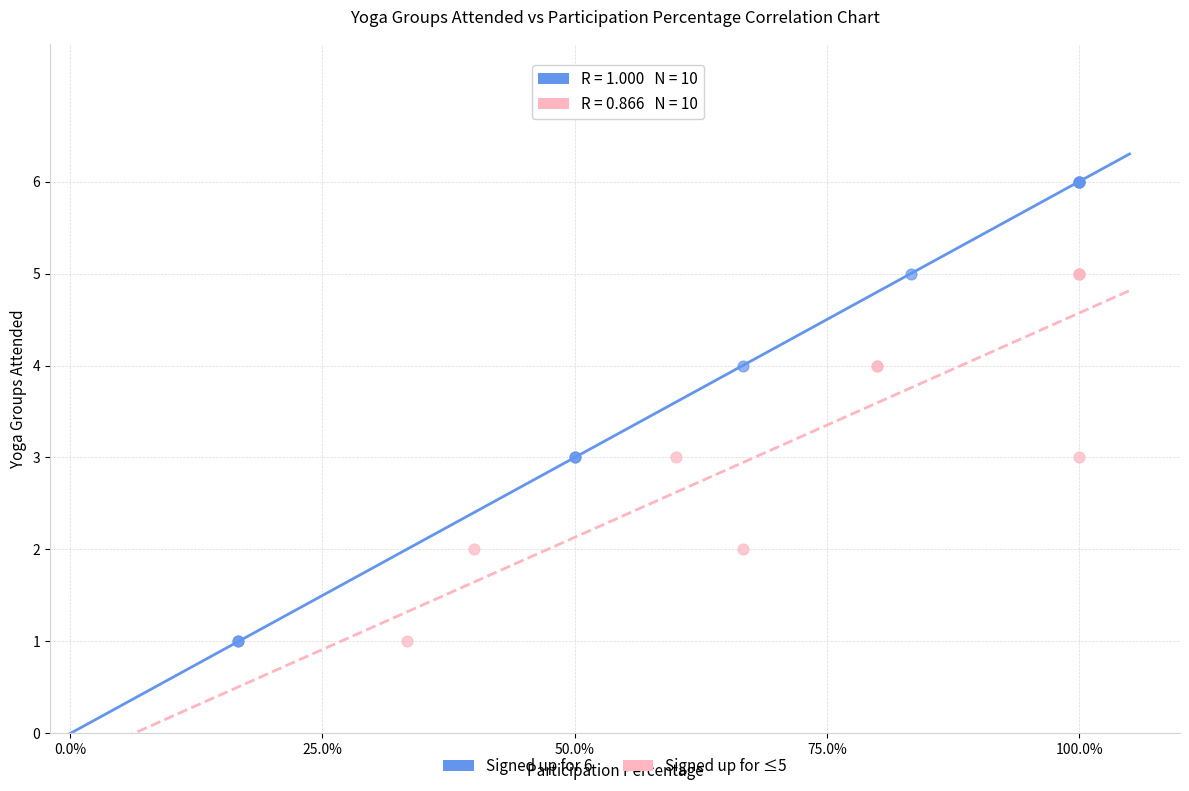

Which series contains the highest Y value?

Signed up for 6